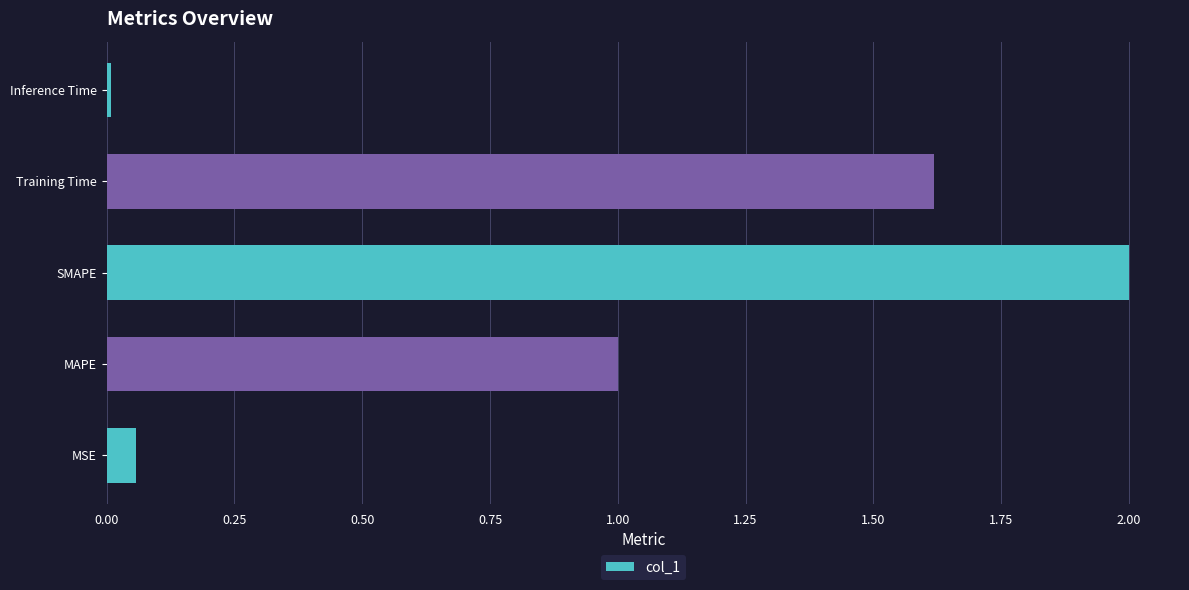

What is the change in value from MAPE to Training Time?

+0.6